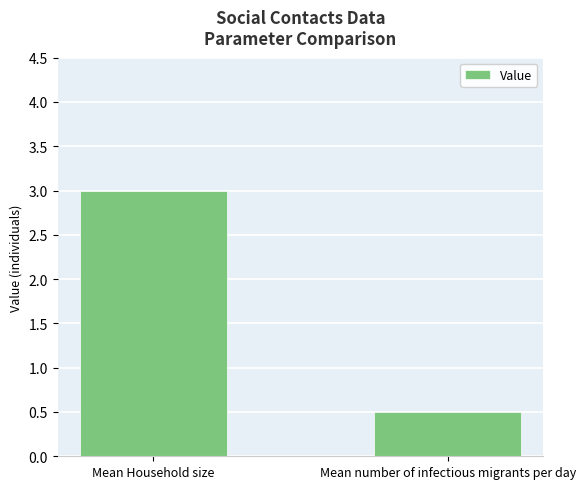

How many bars are there in total?

2